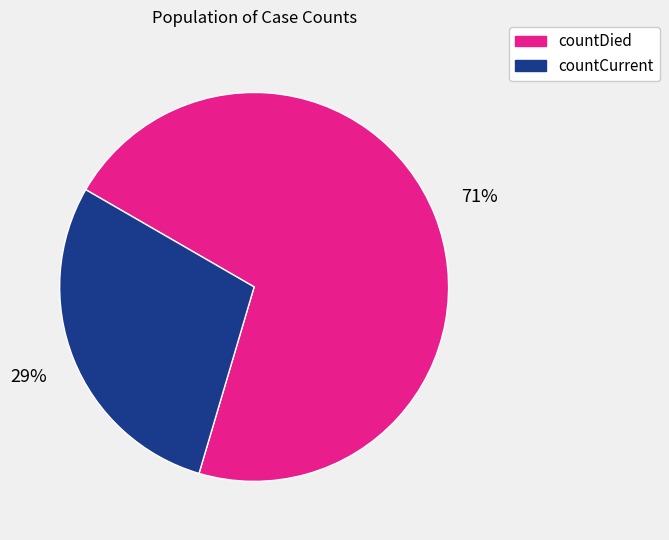

The countDied slice represents 71% of the pie. True or false?

True